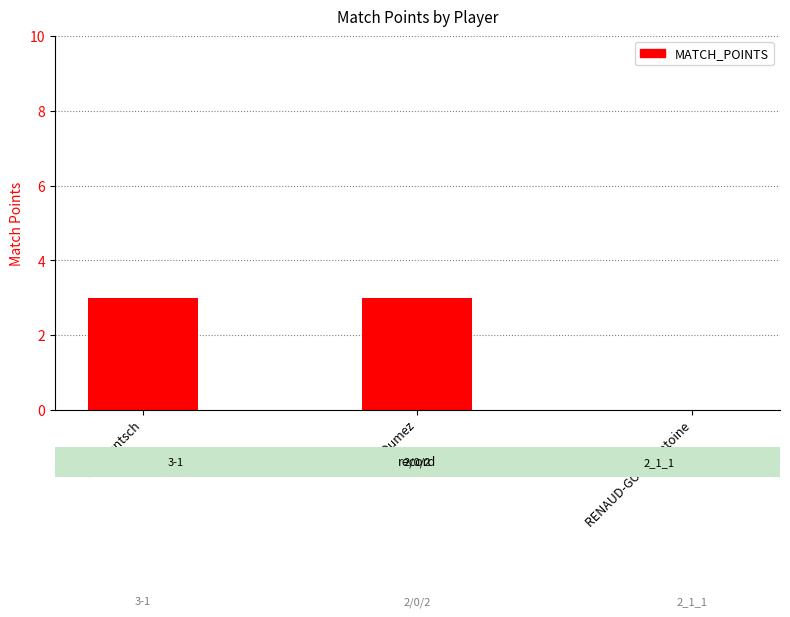

Is it true that the value at Jari Rentsch is 4?

False